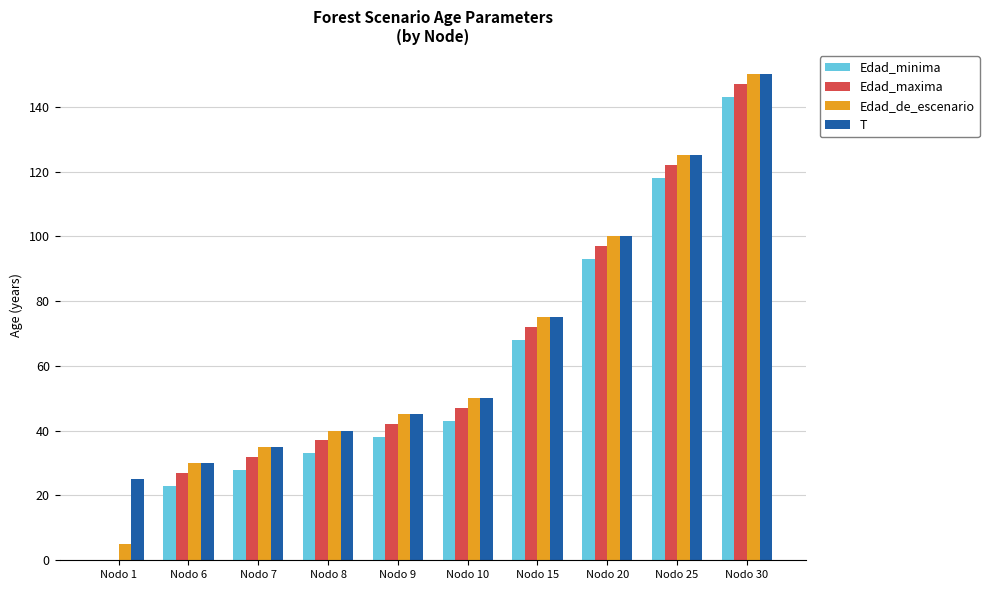

Reading left to right, transcribe all the data shown in this chart.

Edad_minima: Nodo 1=0	Nodo 6=23	Nodo 7=28	Nodo 8=33	Nodo 9=38	Nodo 10=43	Nodo 15=68	Nodo 20=93	Nodo 25=118	Nodo 30=143
Edad_maxima: Nodo 1=0	Nodo 6=27	Nodo 7=32	Nodo 8=37	Nodo 9=42	Nodo 10=47	Nodo 15=72	Nodo 20=97	Nodo 25=122	Nodo 30=147
Edad_de_escenario: Nodo 1=5	Nodo 6=30	Nodo 7=35	Nodo 8=40	Nodo 9=45	Nodo 10=50	Nodo 15=75	Nodo 20=100	Nodo 25=125	Nodo 30=150
T: Nodo 1=25	Nodo 6=30	Nodo 7=35	Nodo 8=40	Nodo 9=45	Nodo 10=50	Nodo 15=75	Nodo 20=100	Nodo 25=125	Nodo 30=150